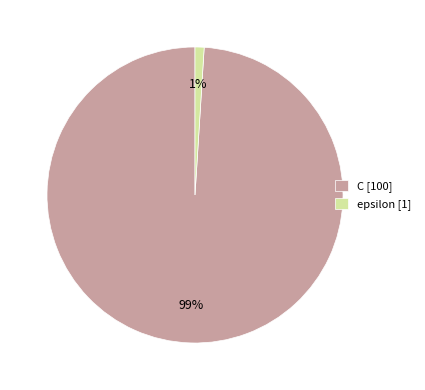

Do C [100] and epsilon [1] together represent more than half of the pie?

Yes